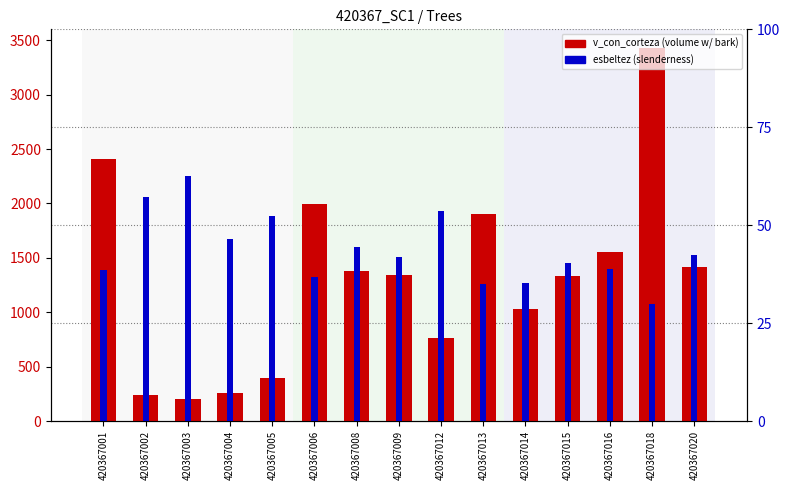

Reading right to left, what are all the values shown in this chart?

v_con_corteza: 420367020=1413.2	420367018=3428.9	420367016=1549.9	420367015=1336.8	420367014=1032.3	420367013=1903.0	420367012=767.5	420367009=1343.5	420367008=1382.7	420367006=1993.7	420367005=397.5	420367004=254.2	420367003=204.9	420367002=243.6	420367001=2410.5
esbeltez: 420367020=42.3	420367018=29.9	420367016=38.8	420367015=40.2	420367014=35.2	420367013=34.9	420367012=53.6	420367009=41.8	420367008=44.4	420367006=36.8	420367005=52.2	420367004=46.5	420367003=62.5	420367002=57.1	420367001=38.5